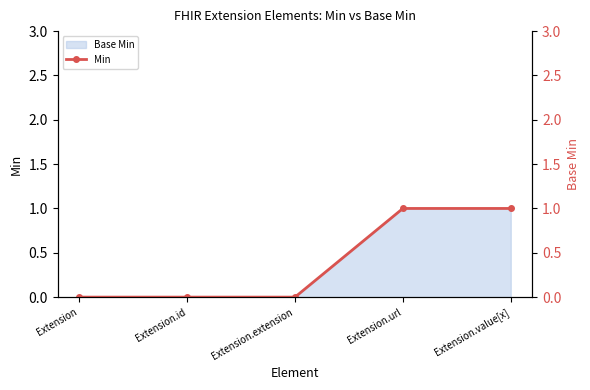

Rank the categories by value from highest to lowest.

Extension.url, Extension.value[x], Extension, Extension.id, Extension.extension